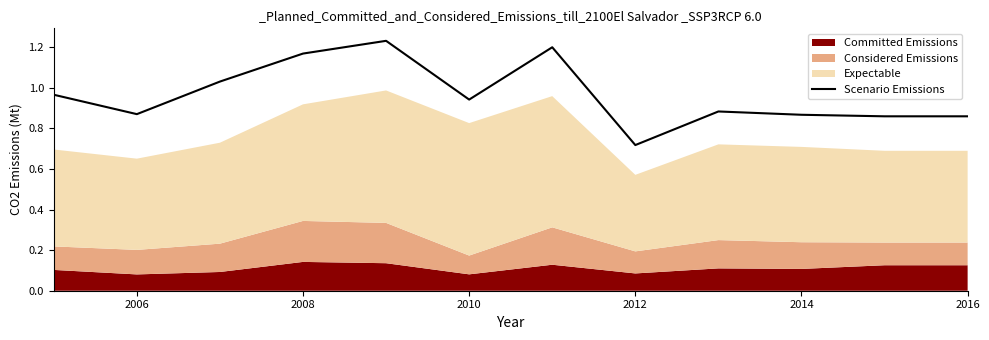

What is the value of the 2nd point from the left?

0.9